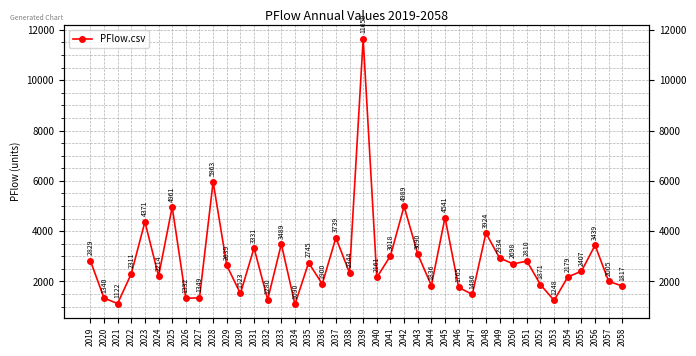

What is the average value?

2844